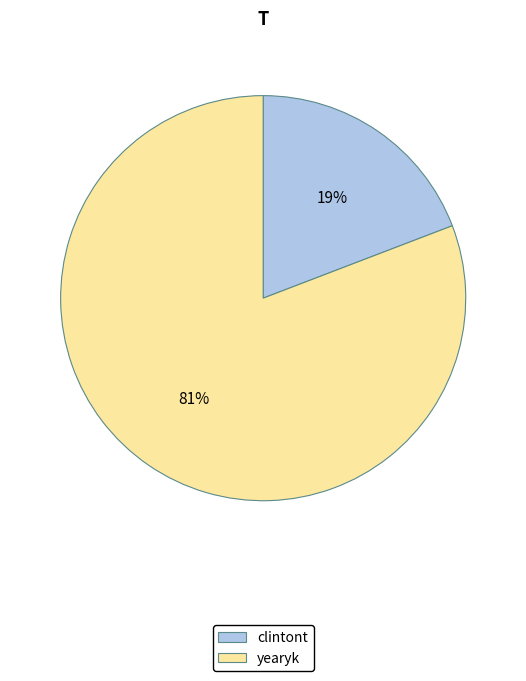

Which category has the smallest portion of the pie?

clintont